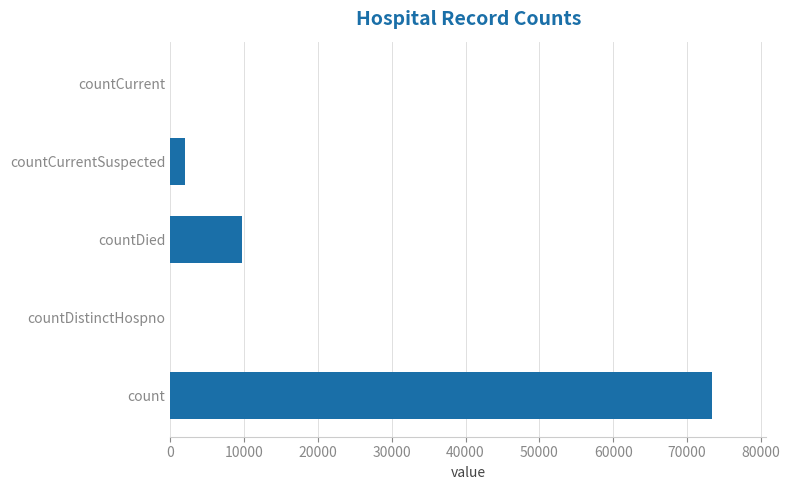

The value at count is 100228. True or false?

False